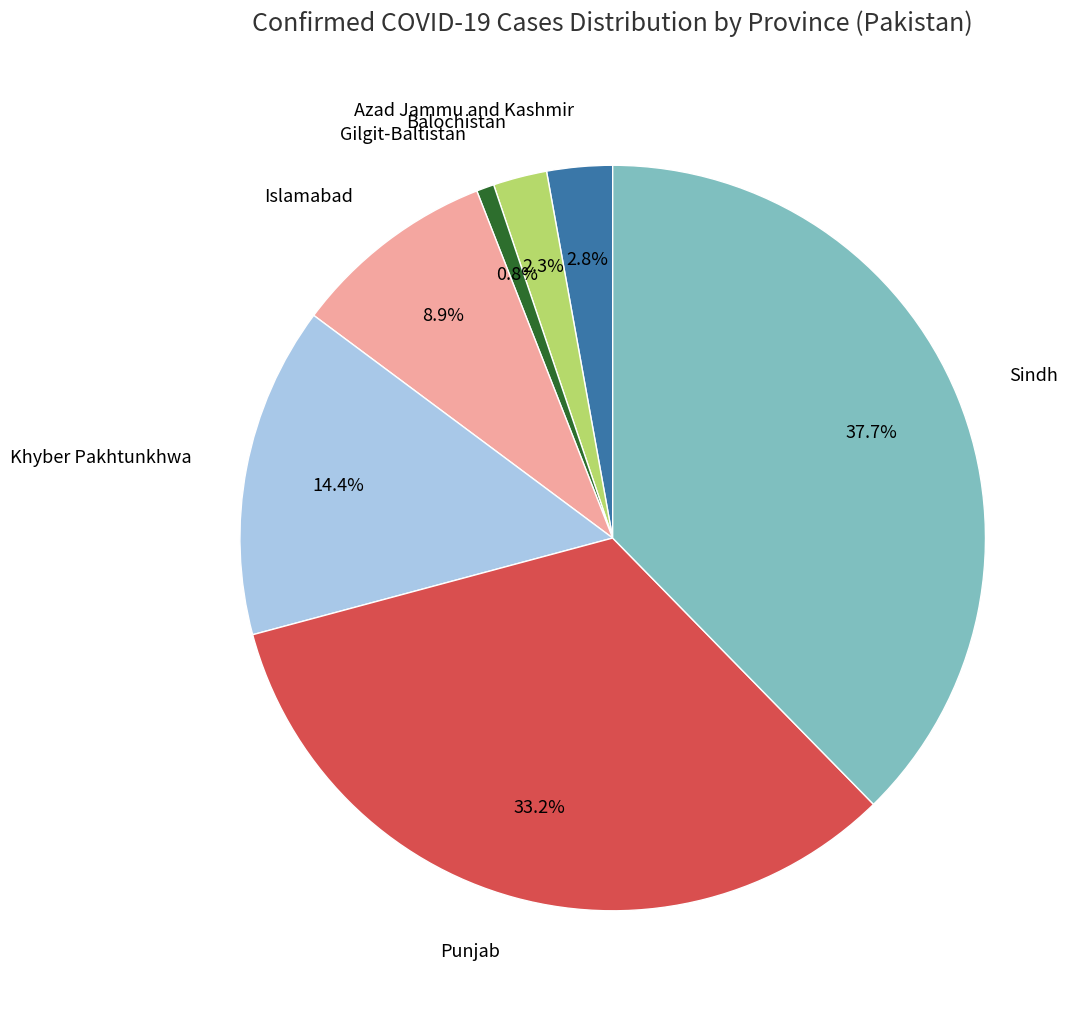

Count the number of slices in the pie.

7